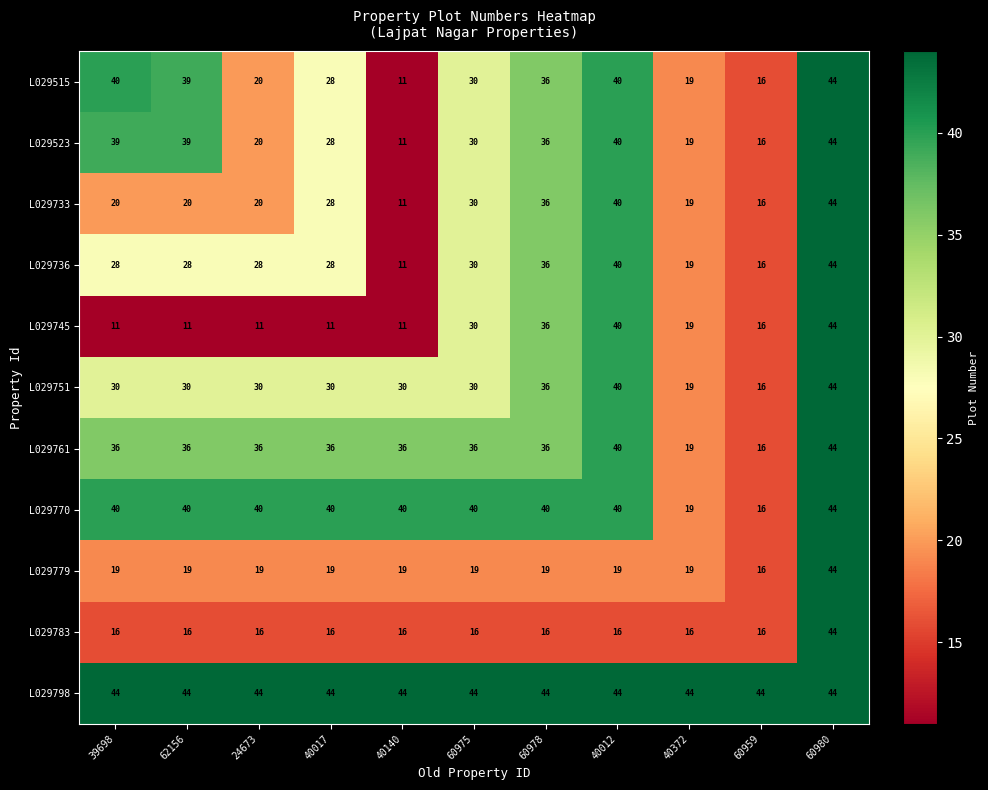

At which category is the sum across all series the highest?

60980